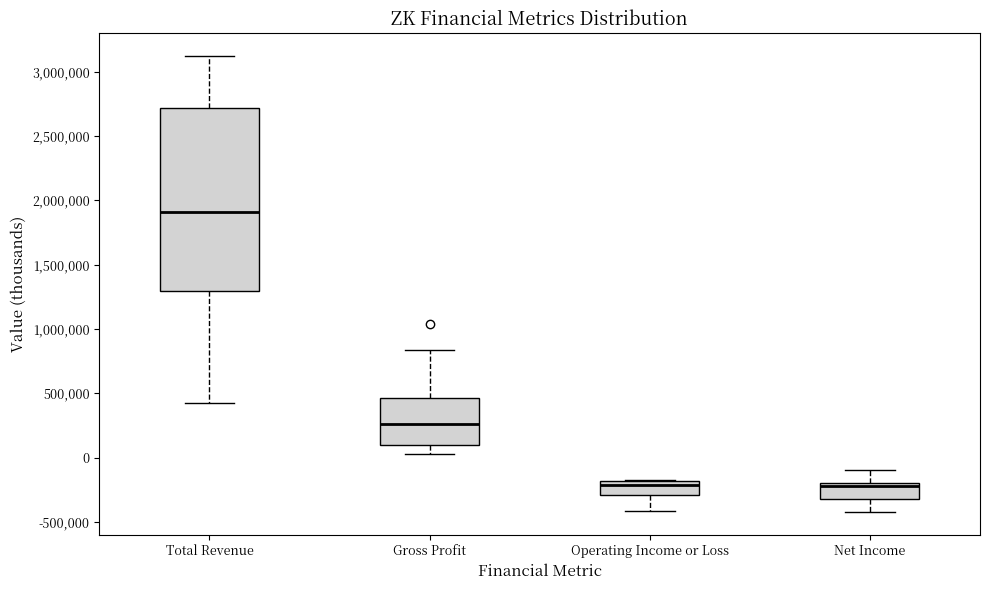

Where is the lower edge of the box for Total Revenue on the y-axis? The values are not printed on the chart, so give them approximately, as read against the axis.

1300000